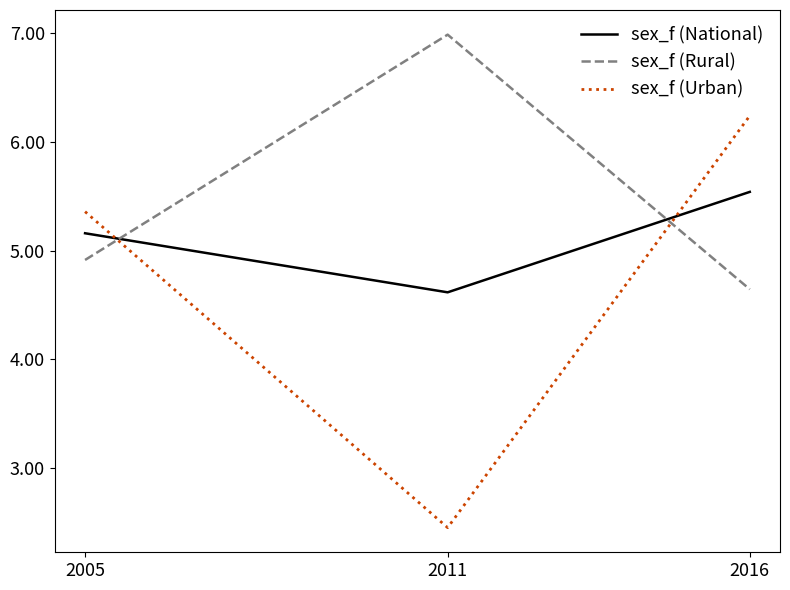

What is the difference between the highest and lowest values at 2011?

4.5